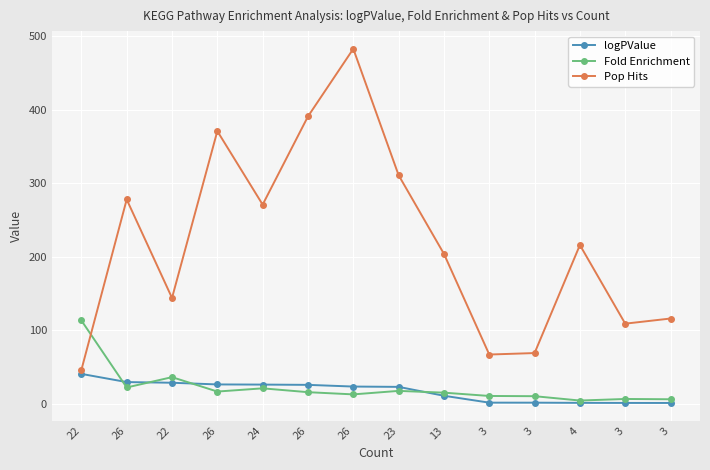

What is the difference between the maximum and second lowest values in the Pop Hits series?

416.0